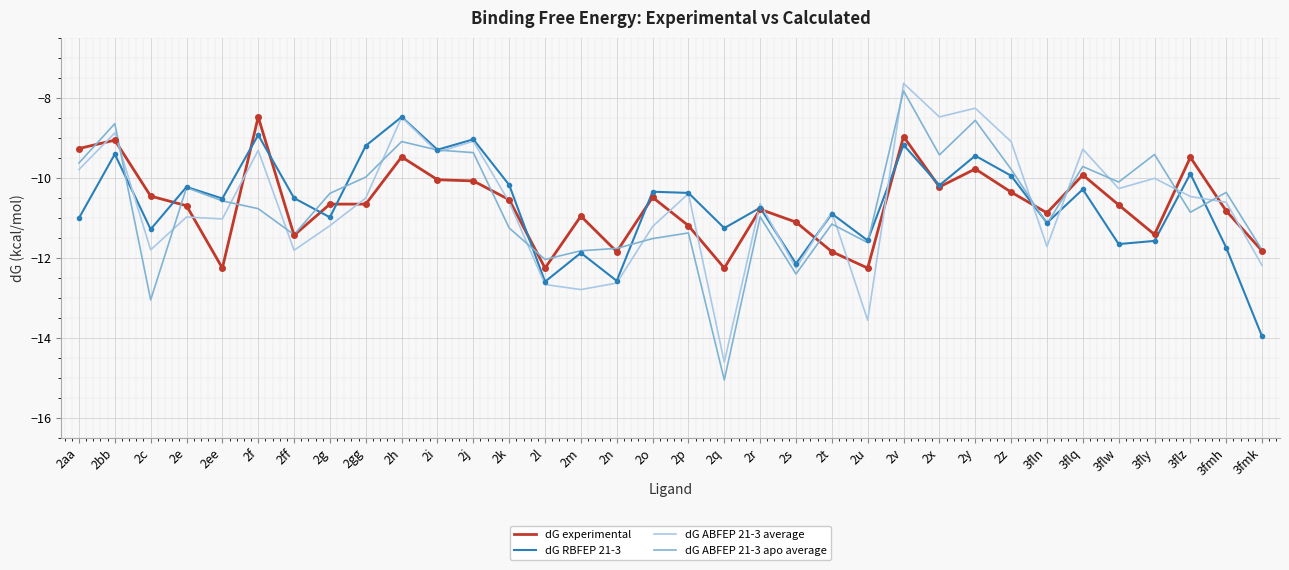

What is the smallest value displayed?

-15.1